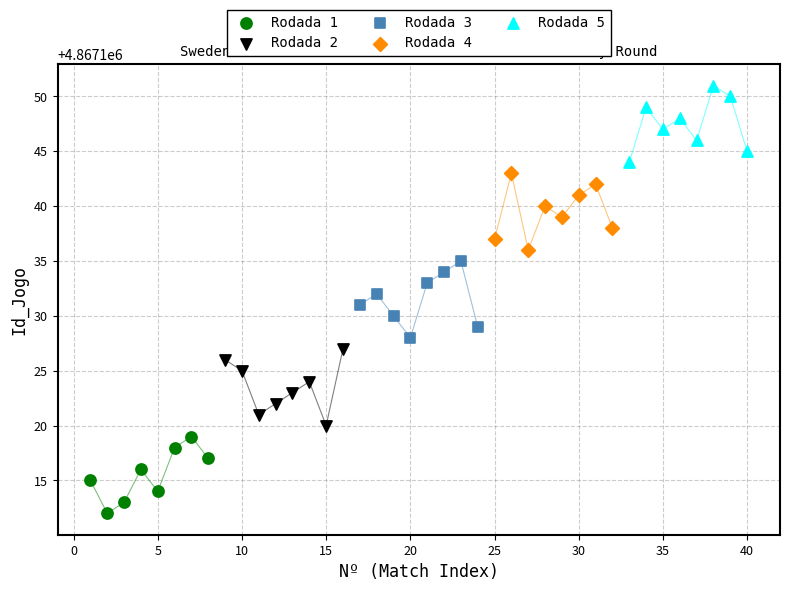

What are all the series names shown in the legend?

Rodada 1, Rodada 2, Rodada 3, Rodada 4, Rodada 5